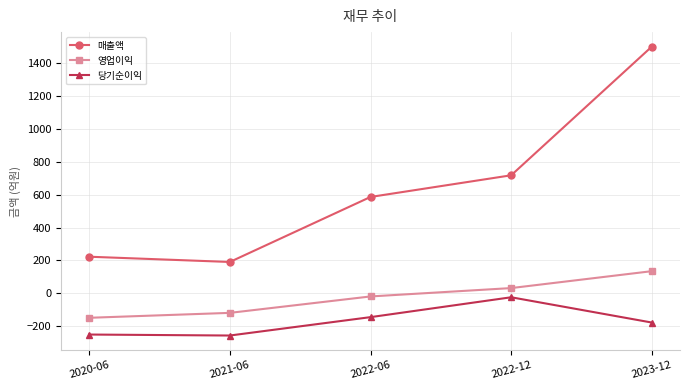

What is the label of the 5th point from the left?

2023-12